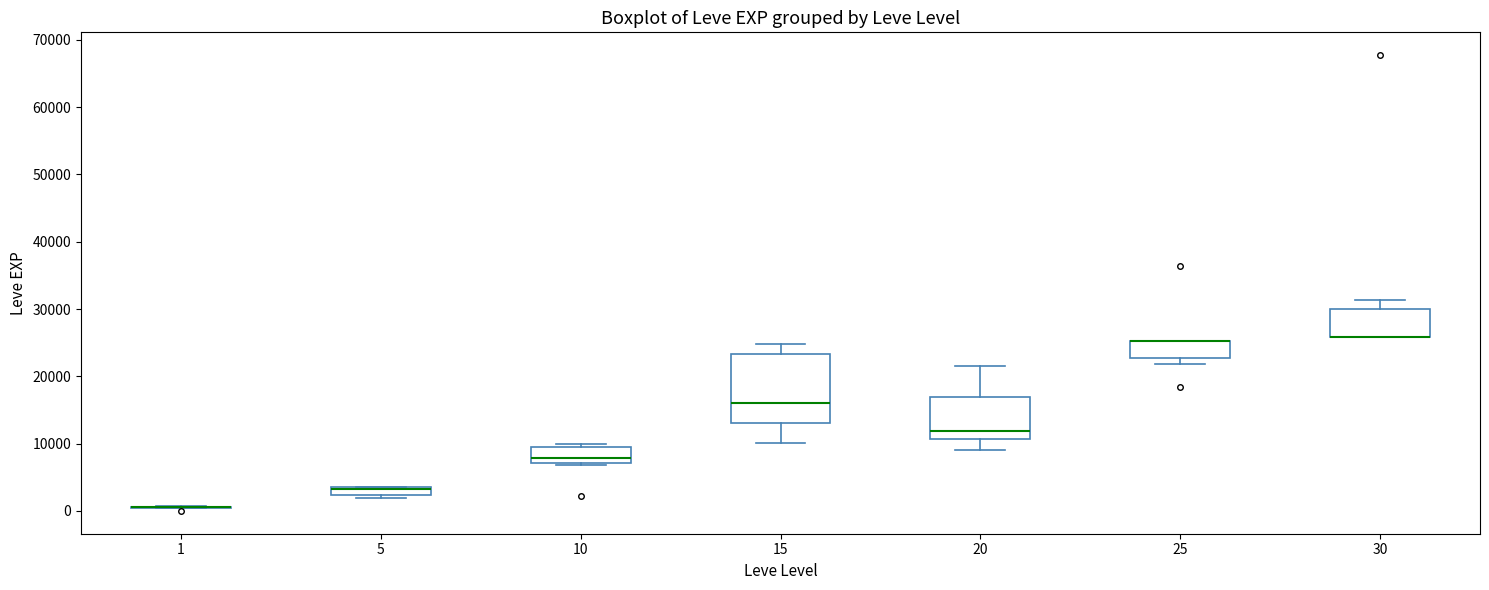

Which box is the tallest, from its lower edge to its upper edge?

15